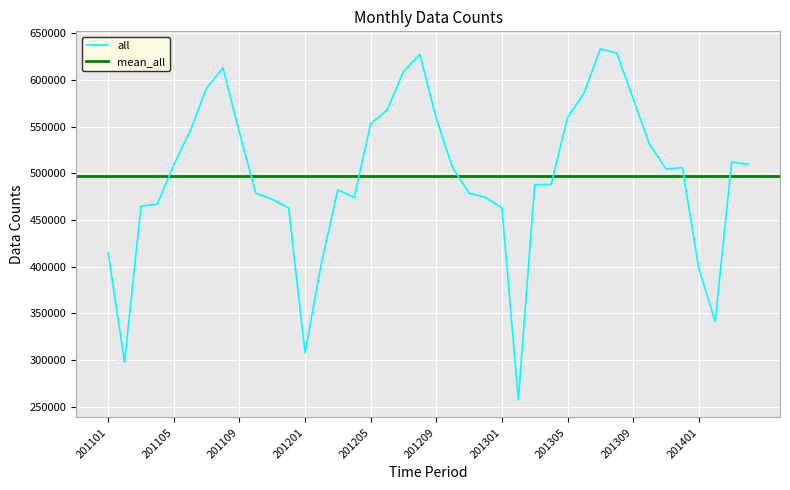

What is the lowest value of the all series?

257400.4